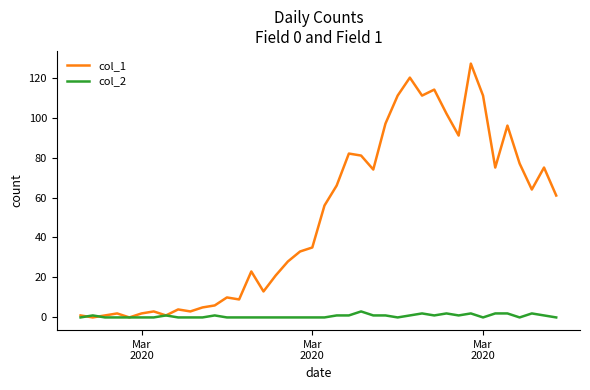

Reading left to right, list all the values displayed in this chart.

col_1: 1	0	1	2	0	2	3	1	4	3	5	6	10	9	23	13	21	28	33	35	56	66	82	81	74	97	111	120	111	114	102	91	127	111	75	96	77	64	75	61
col_2: 0	1	0	0	0	0	0	1	0	0	0	1	0	0	0	0	0	0	0	0	0	1	1	3	1	1	0	1	2	1	2	1	2	0	2	2	0	2	1	0